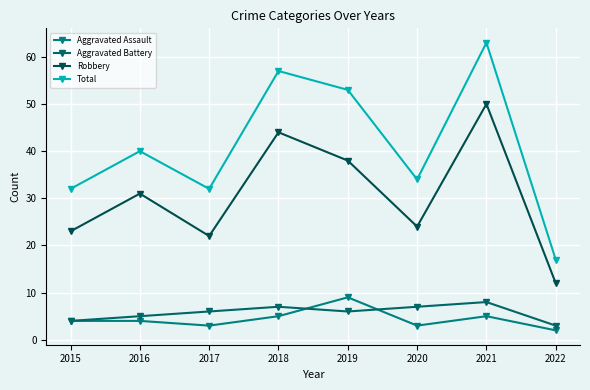

List the labels in order of Total value, smallest first.

2022, 2015, 2017, 2020, 2016, 2019, 2018, 2021